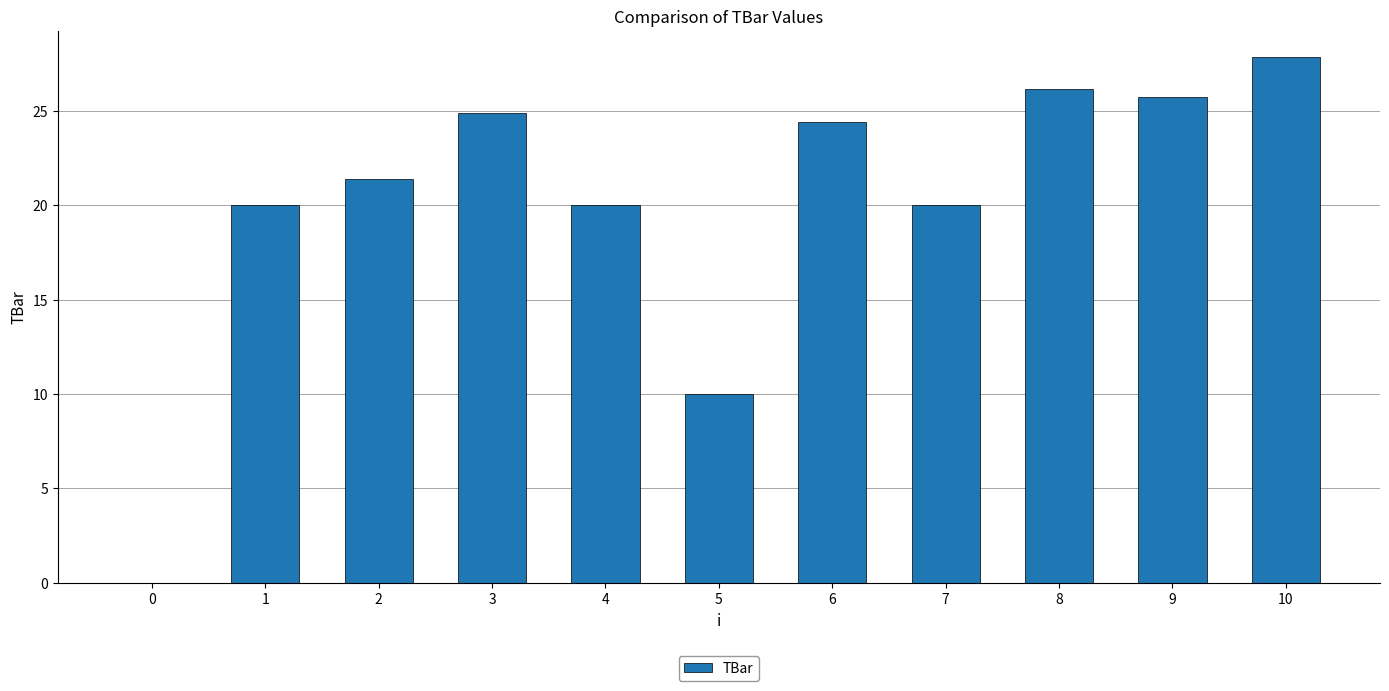

What is the sum of the values at 10 and 6?

52.3